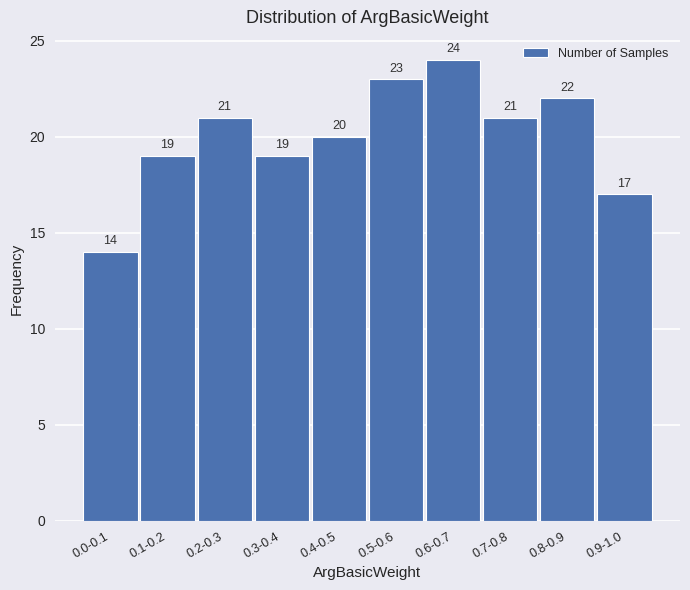

Reading left to right, what are all the values shown in this chart?

14	19	21	19	20	23	24	21	22	17